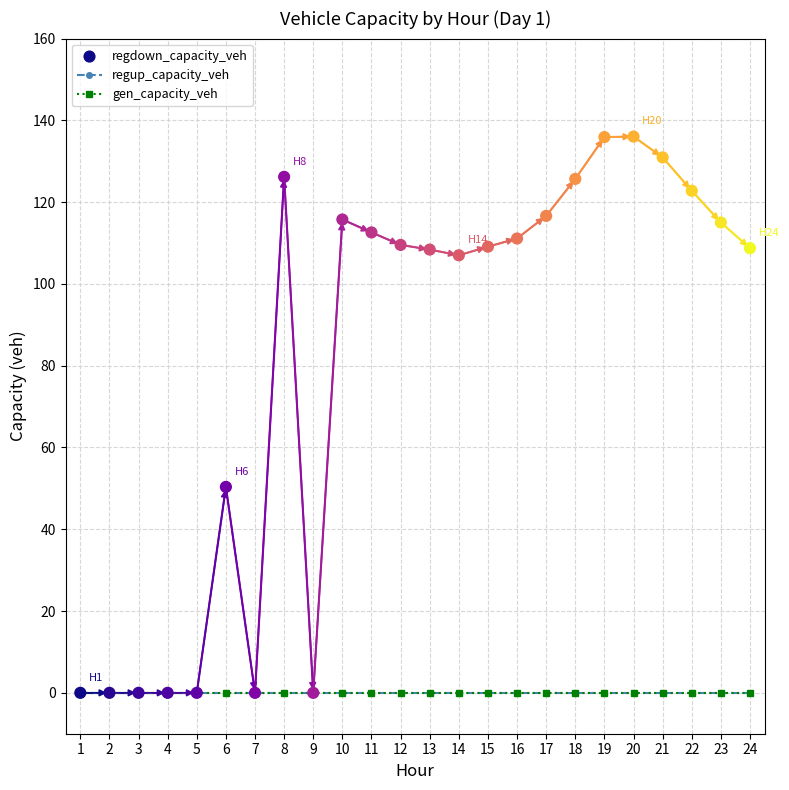

At how many categories does at least one series exceed 14?

17